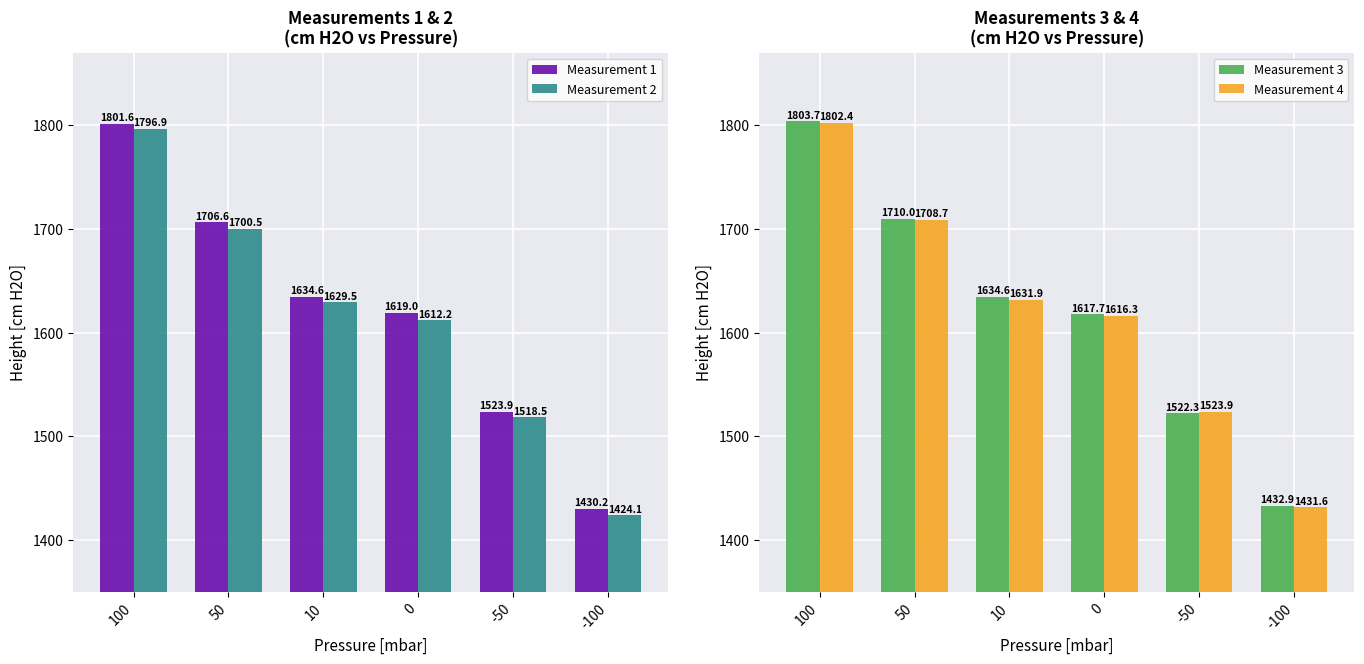

Rank the categories by Measurement 1 value from highest to lowest.

100, 50, 10, 0, -50, -100